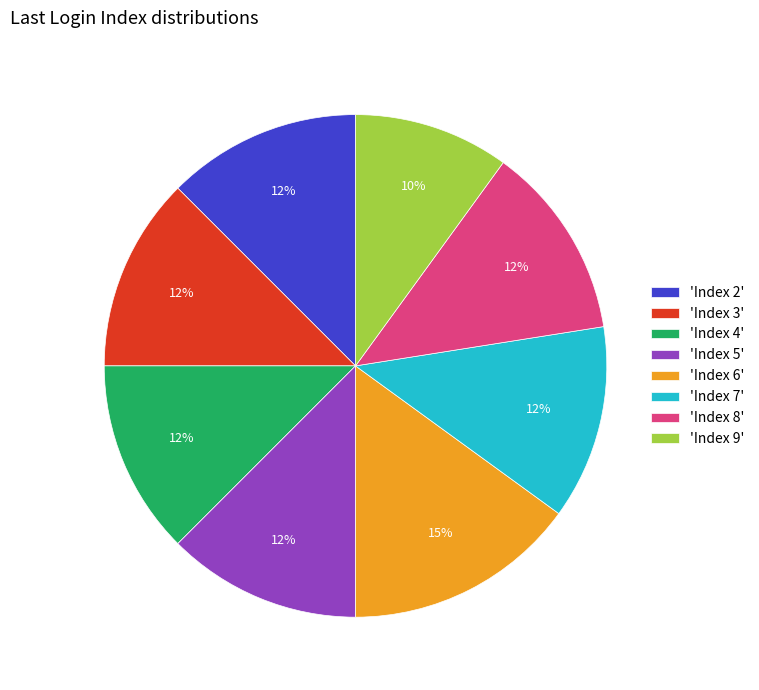

Count the number of slices in the pie.

8